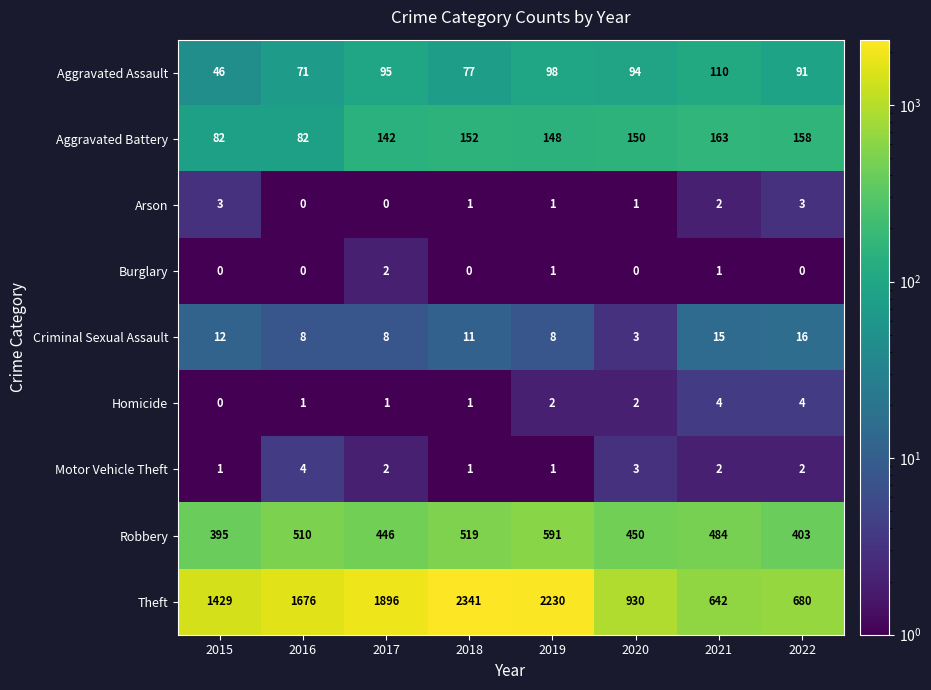

At 2022, list the series in order from largest to smallest.

Theft, Robbery, Aggravated Battery, Aggravated Assault, Criminal Sexual Assault, Homicide, Arson, Motor Vehicle Theft, Burglary